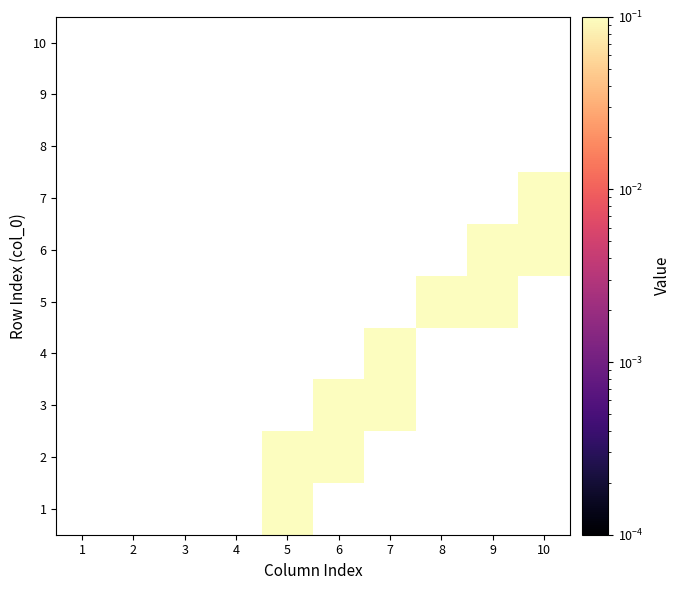

Rank the series by their maximum value, from lowest to highest.

1, 2, 3, 4, 5, 6, 7, 8, 9, 10